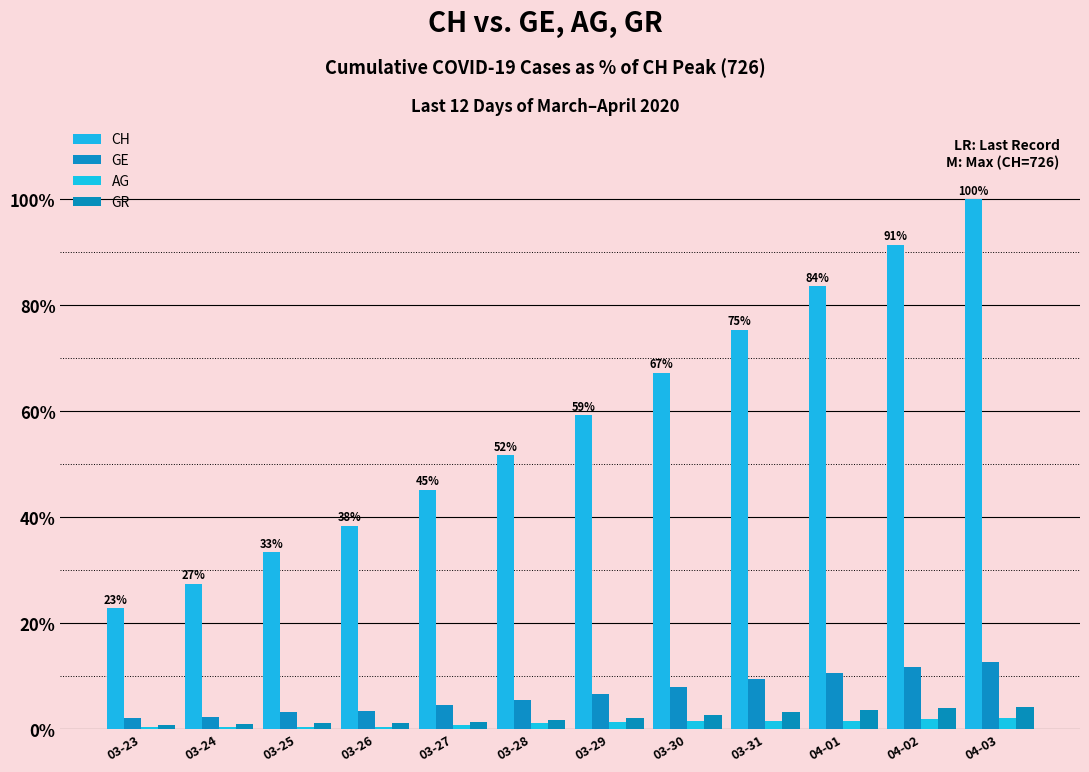

At which label does CH reach its minimum?

03-23